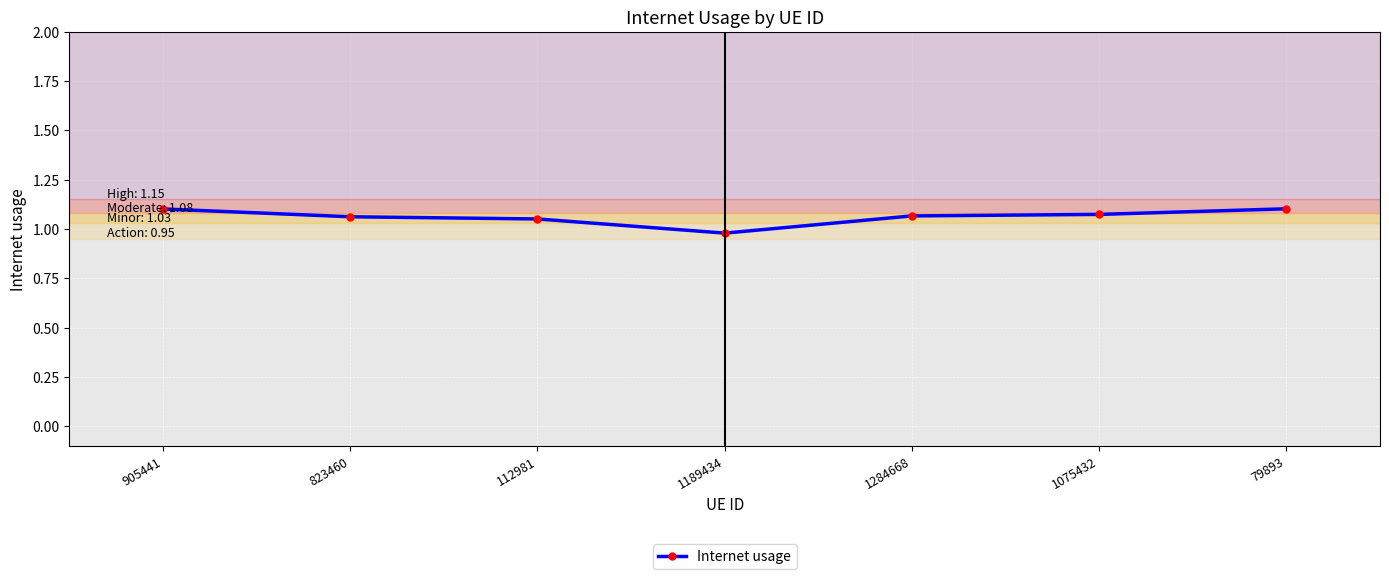

How many data points are above 1?

6